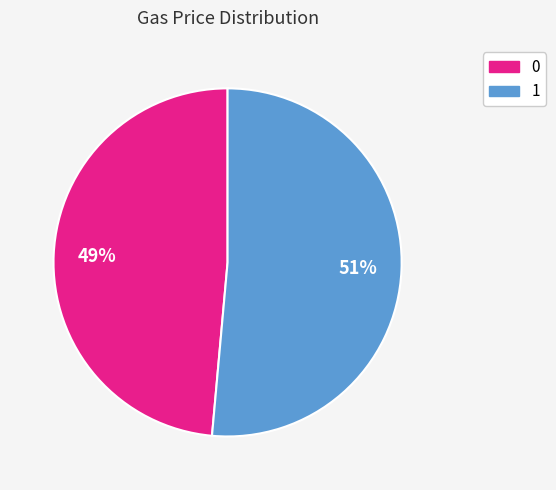

Is the sum of 0 and 1 greater than half?

Yes